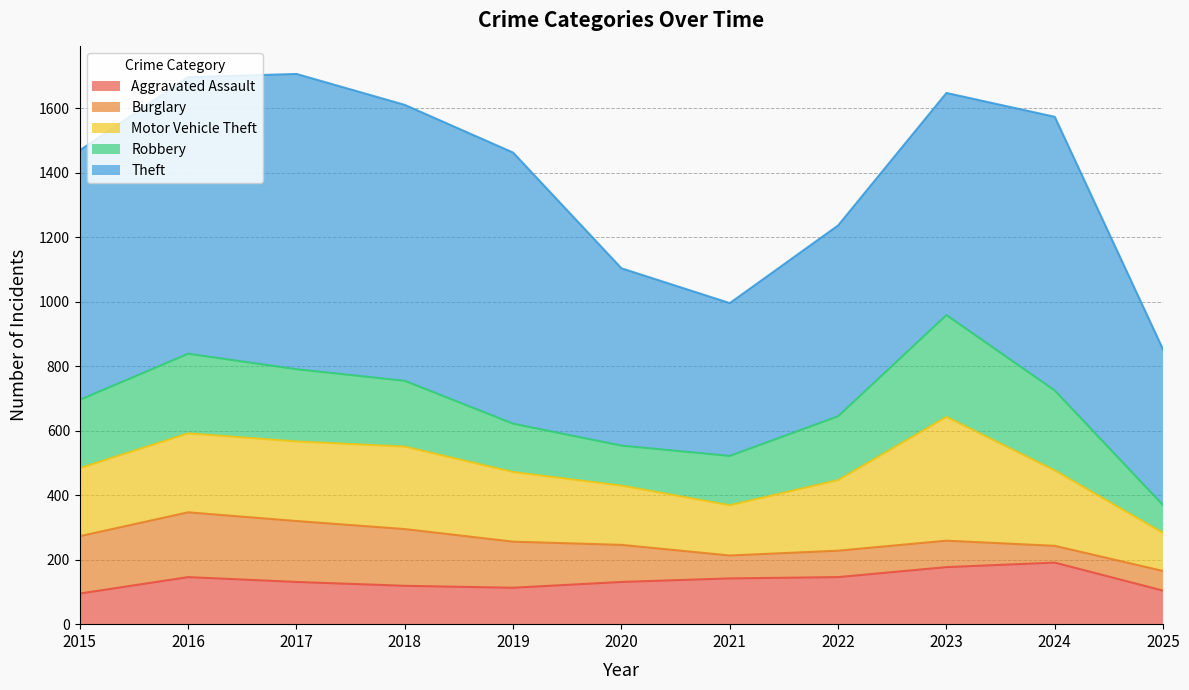

True or false: Theft and Aggravated Assault intersect in this chart.

False